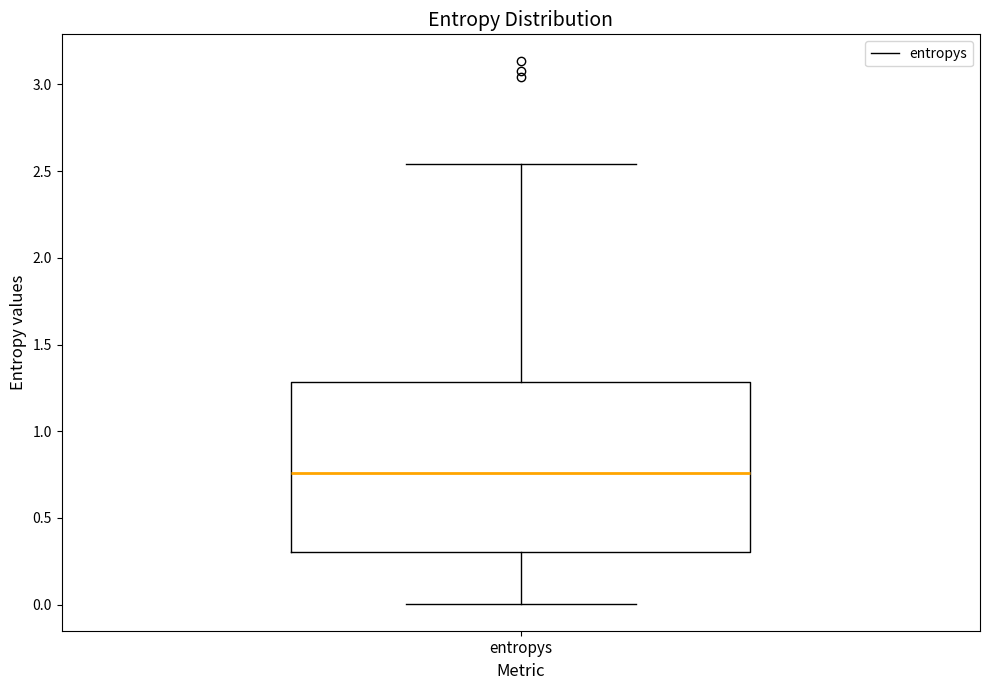

Read this box plot against the y-axis: the position of the median line, the range covered by the box, and the ends of both whiskers. The values are not printed on the chart, so give them approximately, as read against the axis.

median 0.75, box 0.30 to 1.30, whiskers 0.00 to 2.55